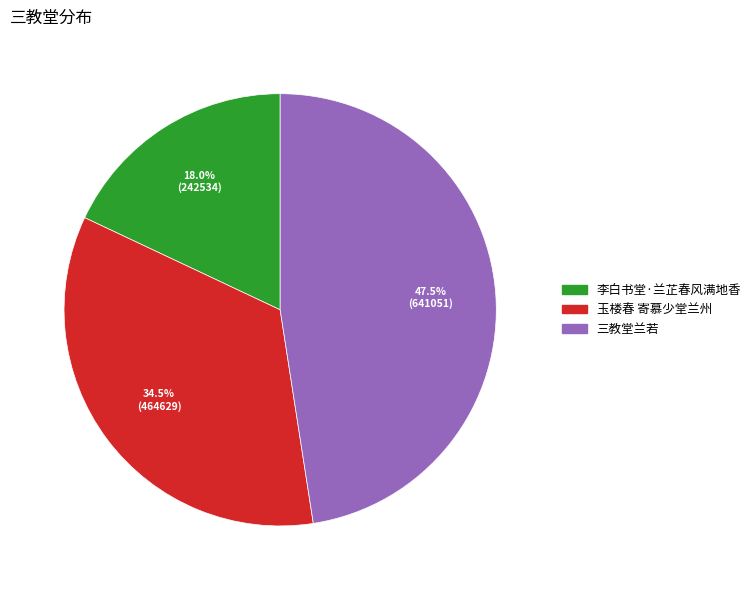

Which has a higher value, 三教堂兰若 or 玉楼春 寄慕少堂兰州?

三教堂兰若